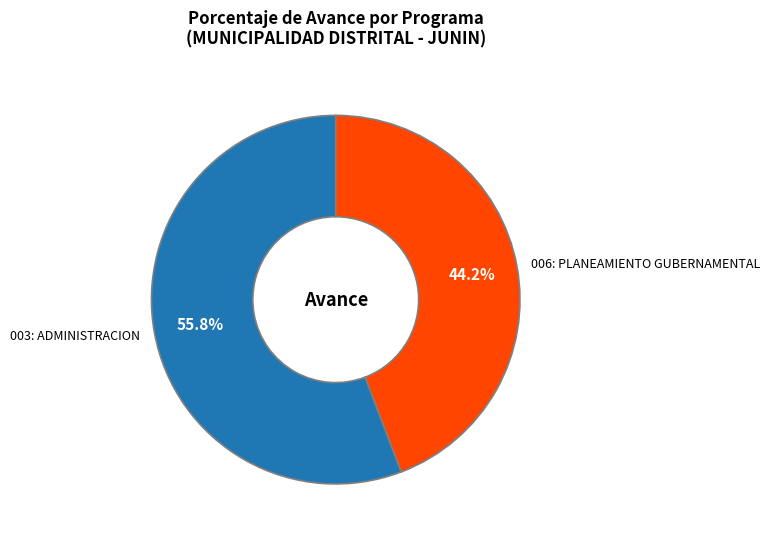

Does 003: ADMINISTRACION account for over 50% of the chart?

Yes